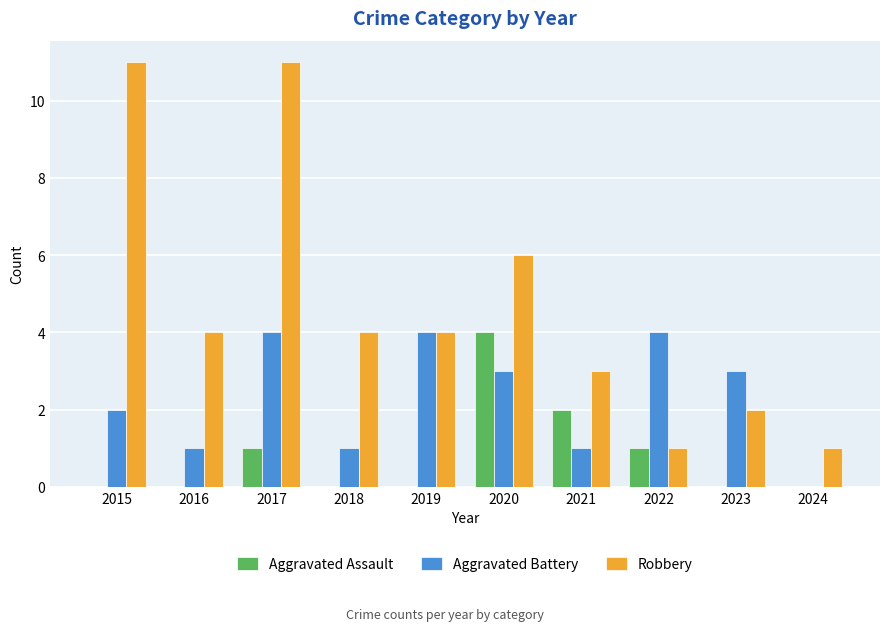

Is the value of Aggravated Battery at 2015 greater than the value of Robbery at 2016?

No